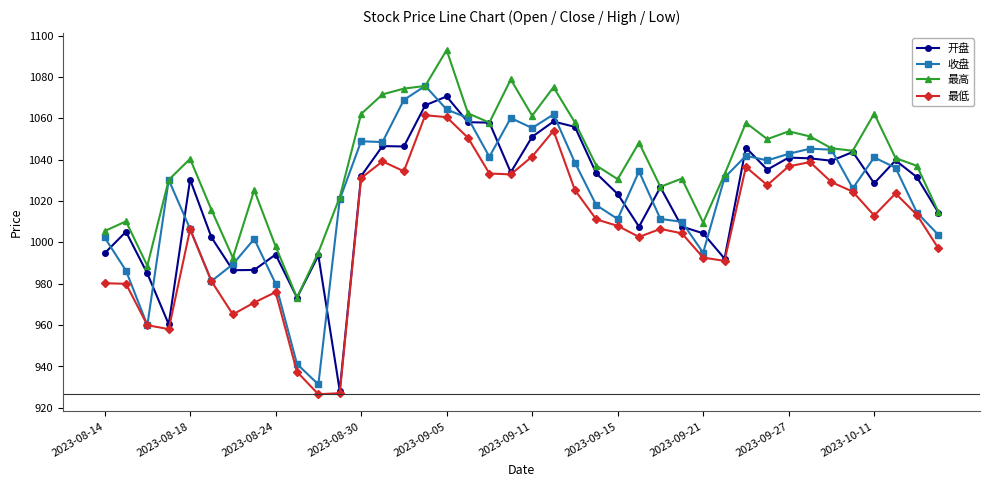

What is the average value of the 收盘 series?

1022.6